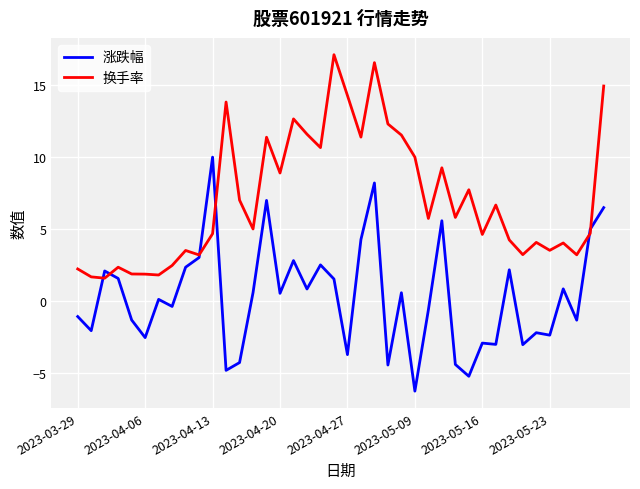

What is the maximum value shown in the chart?

17.1